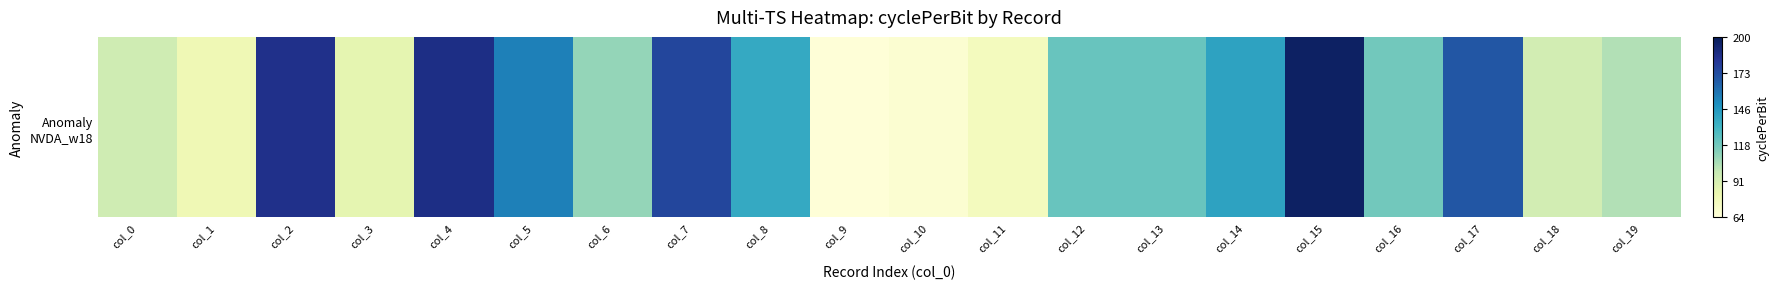

What is the average value?

123.9